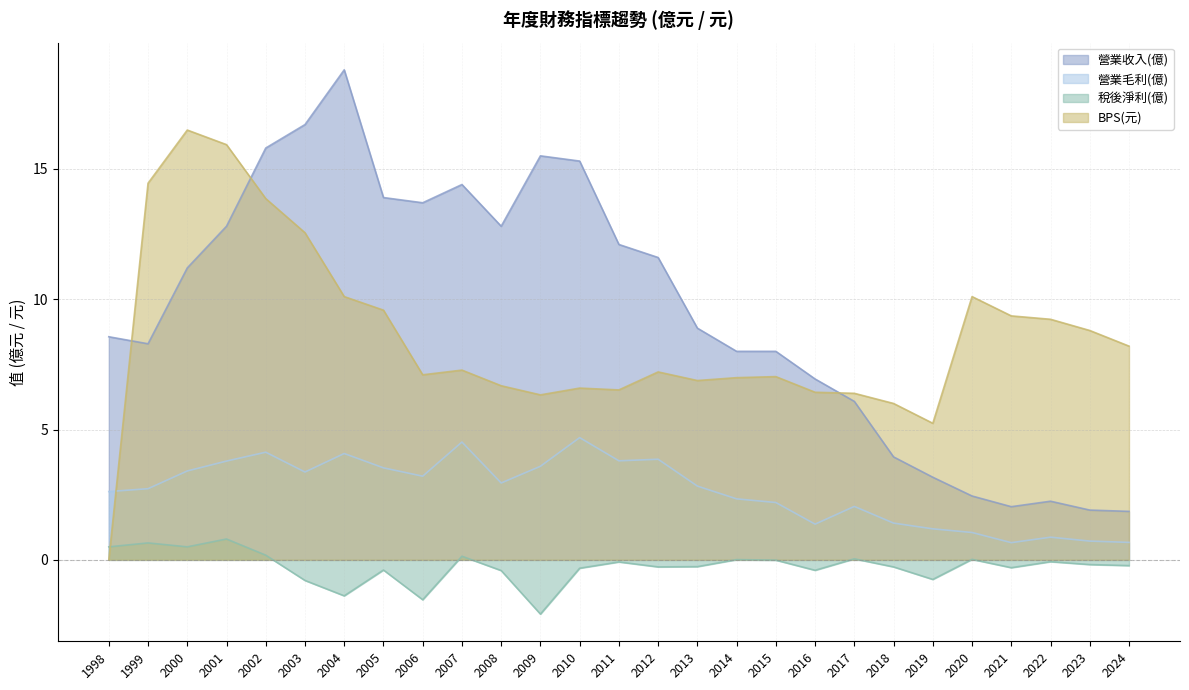

What is the sum of the BPS(元) values at 2004 and 2014?

17.1